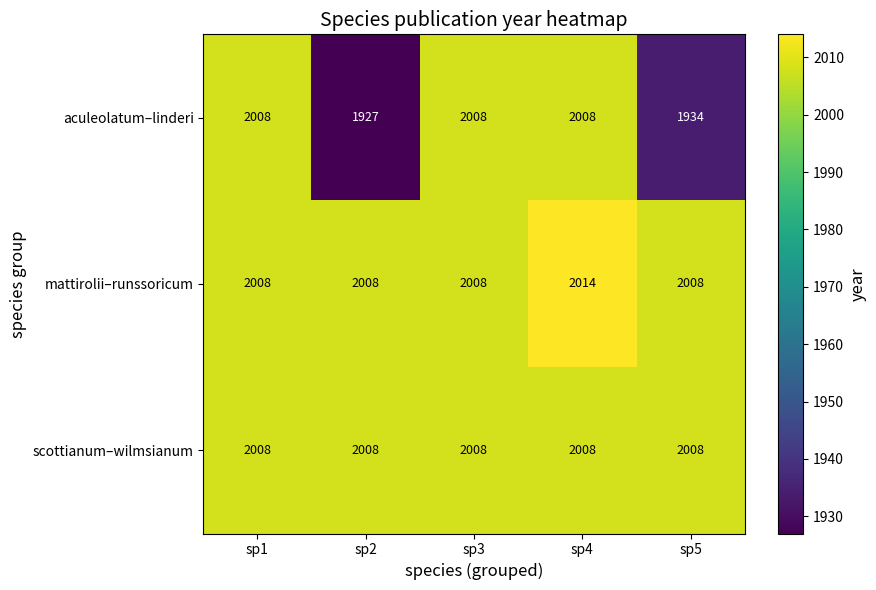

What is the average value of the scottianum–wilmsianum series?

2008